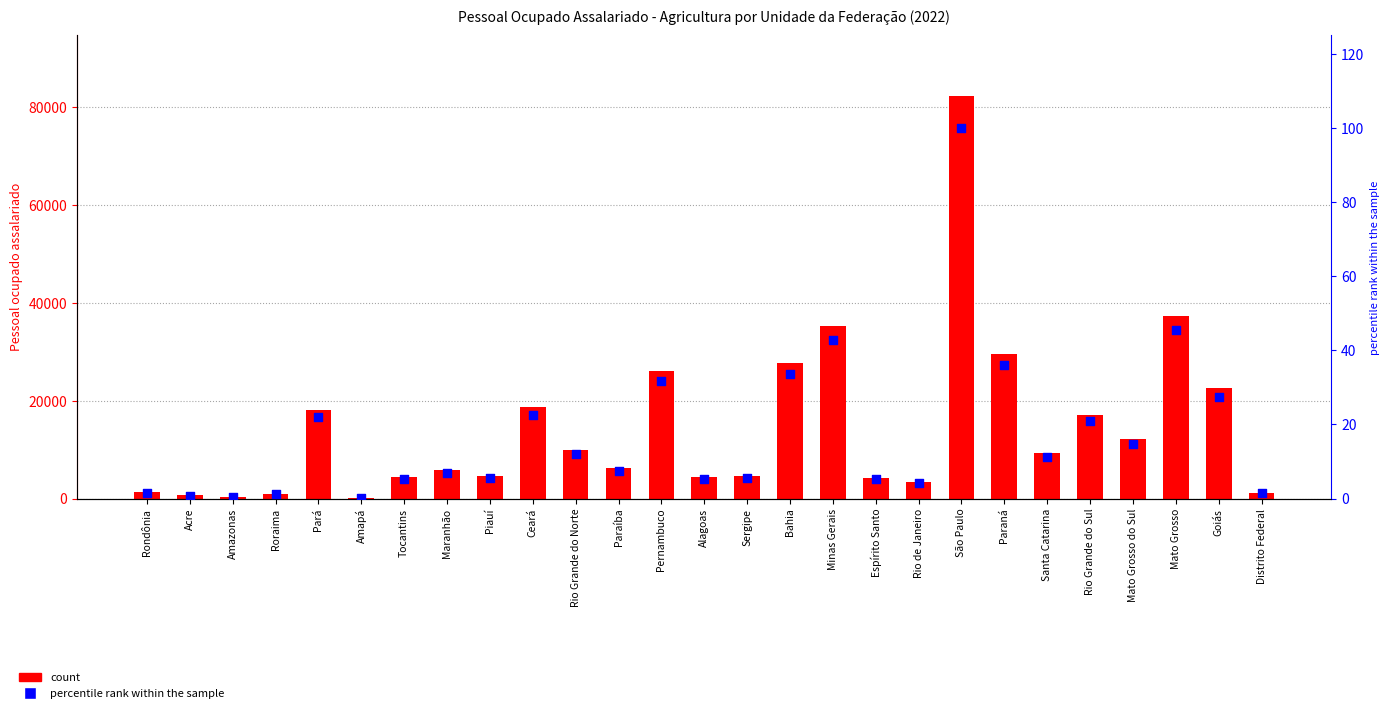

Which series reaches the maximum Y coordinate?

Pessoal ocupado assalariado